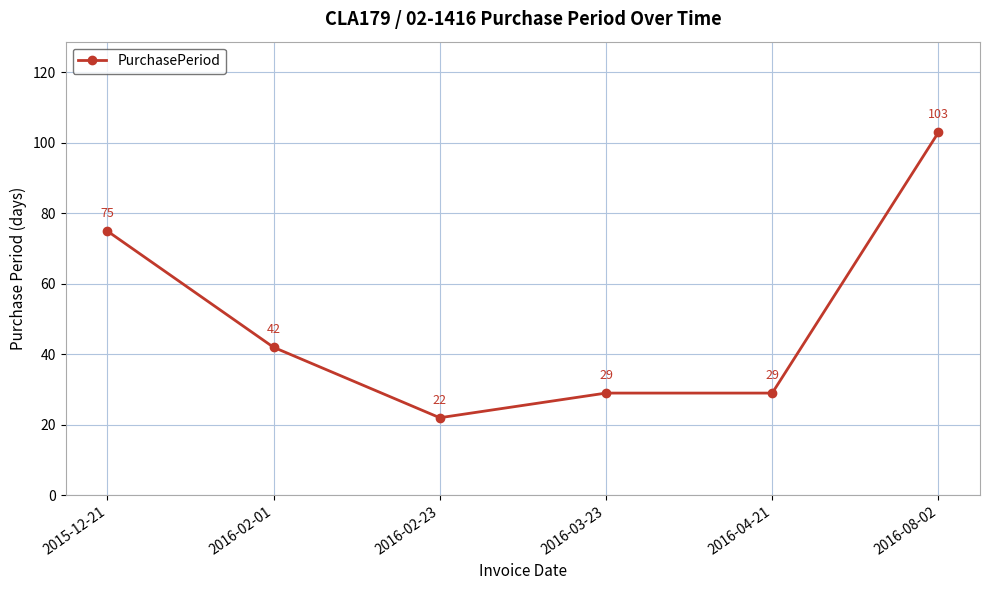

What is the difference between the maximum and minimum values?

81